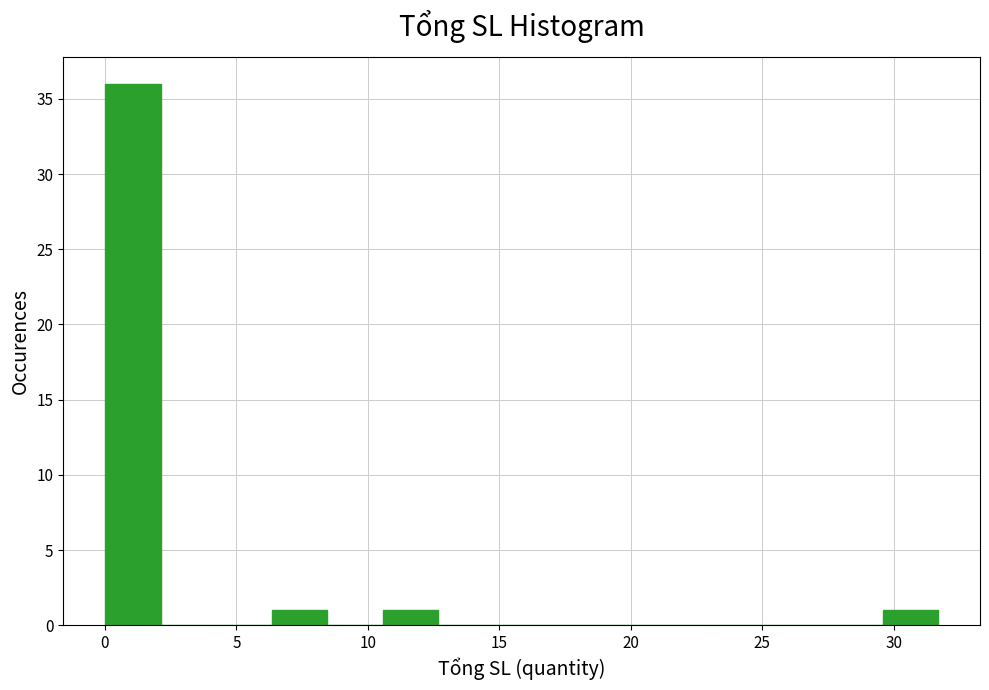

Over which range of the x-axis is the bar tallest?

0.0 to 2.0